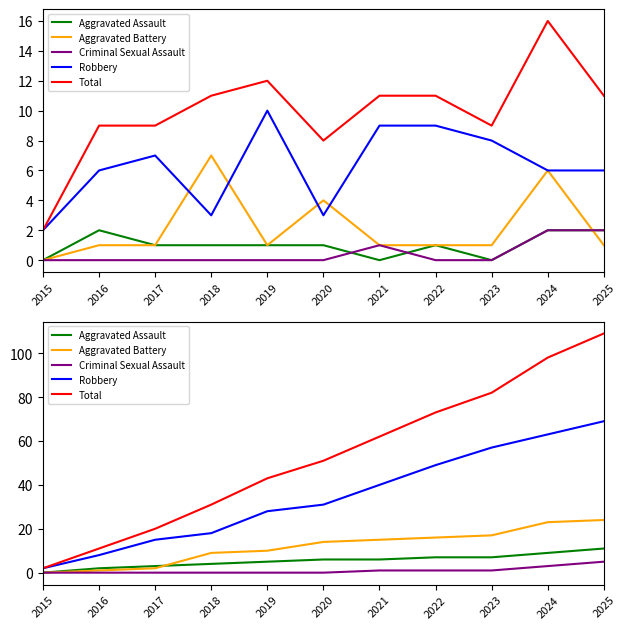

At which label is Total closest to 55?

2020